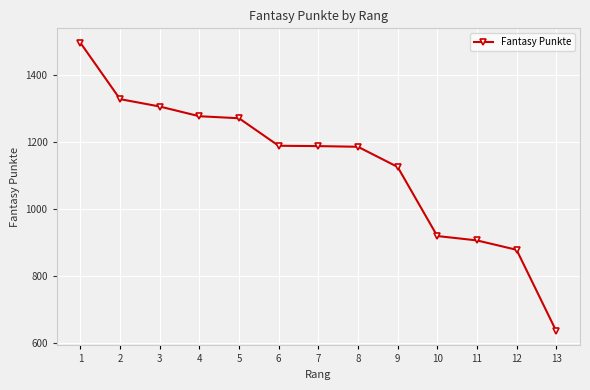

What is the difference between the values at 1 and 6?

307